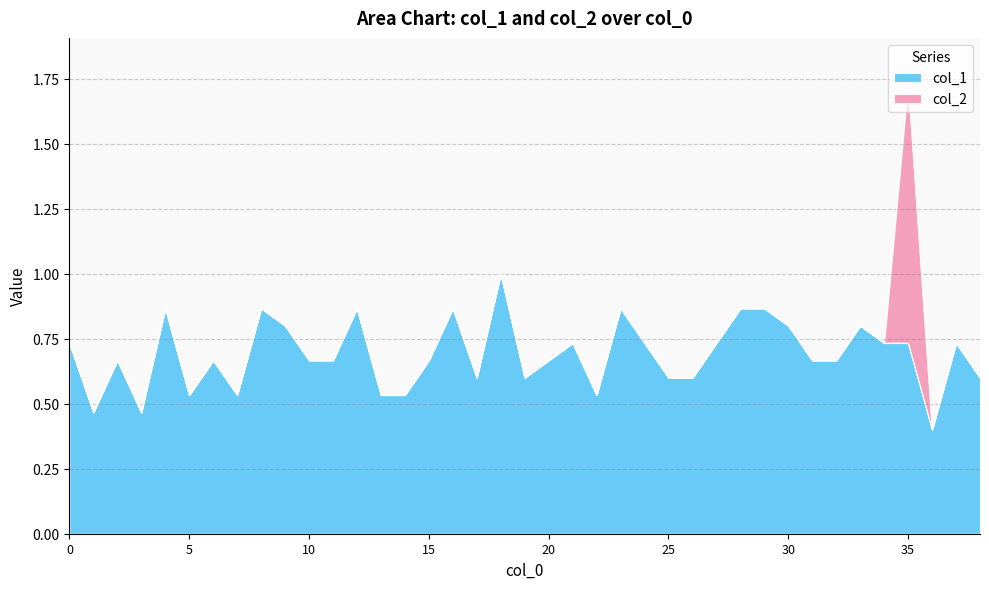

What is the difference between the maximum and minimum values?

0.6